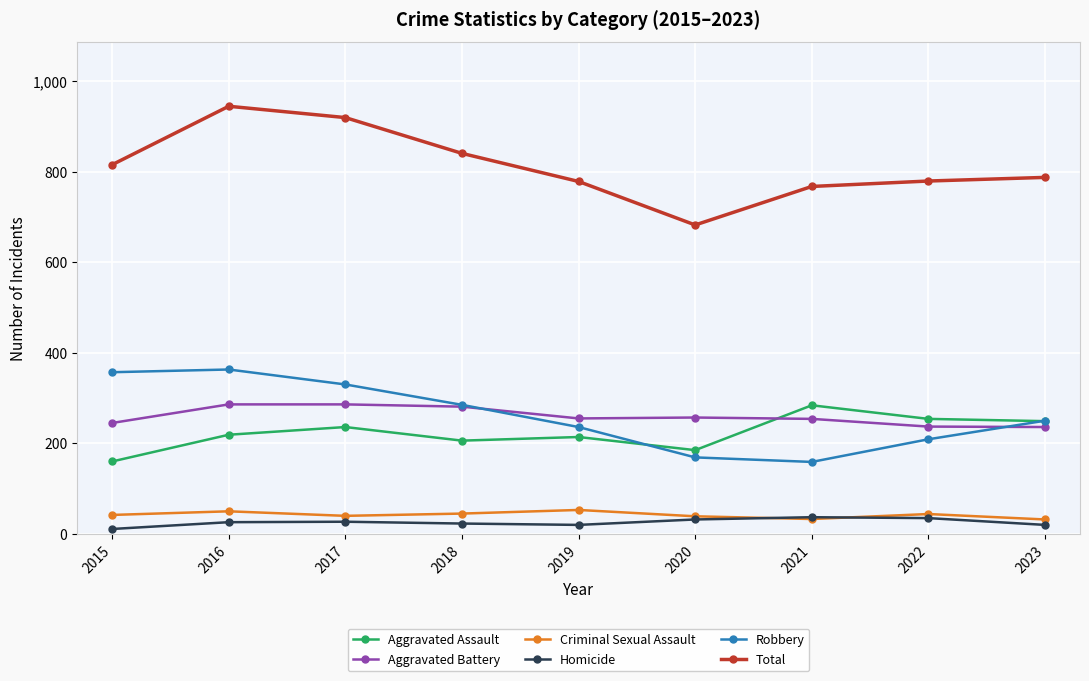

At which category does Total reach its first local peak?

2016